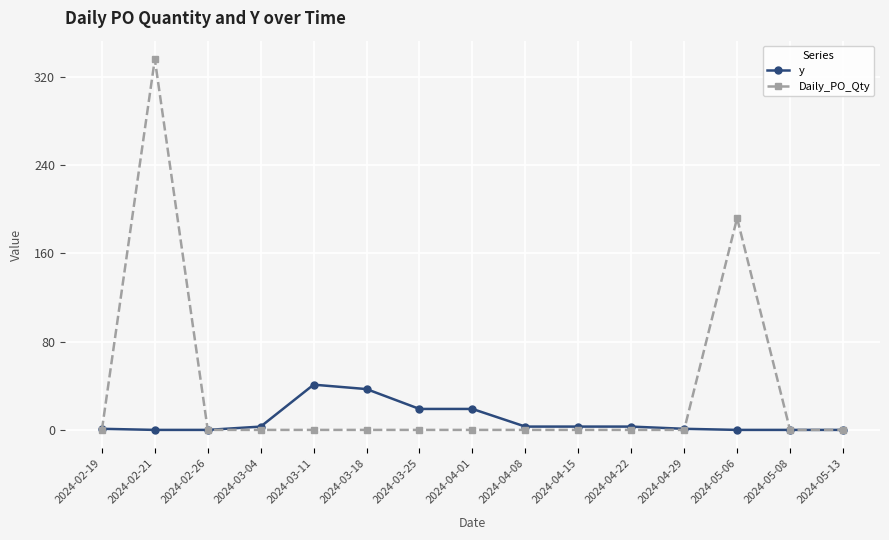

Is the value of Daily_PO_Qty at 2024-05-08 greater than the value of y at 2024-03-11?

No